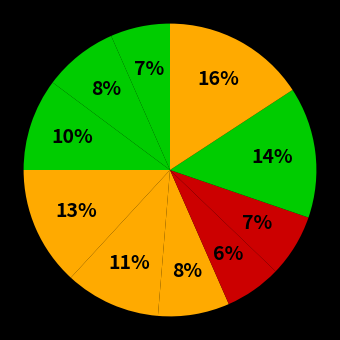

Rank the categories by value from highest to lowest.

Airwoman, Airman, Firewoman, Icewoman, Waterman, Iceman, Waterwoman, Earthwoman, Fireman, Earthman